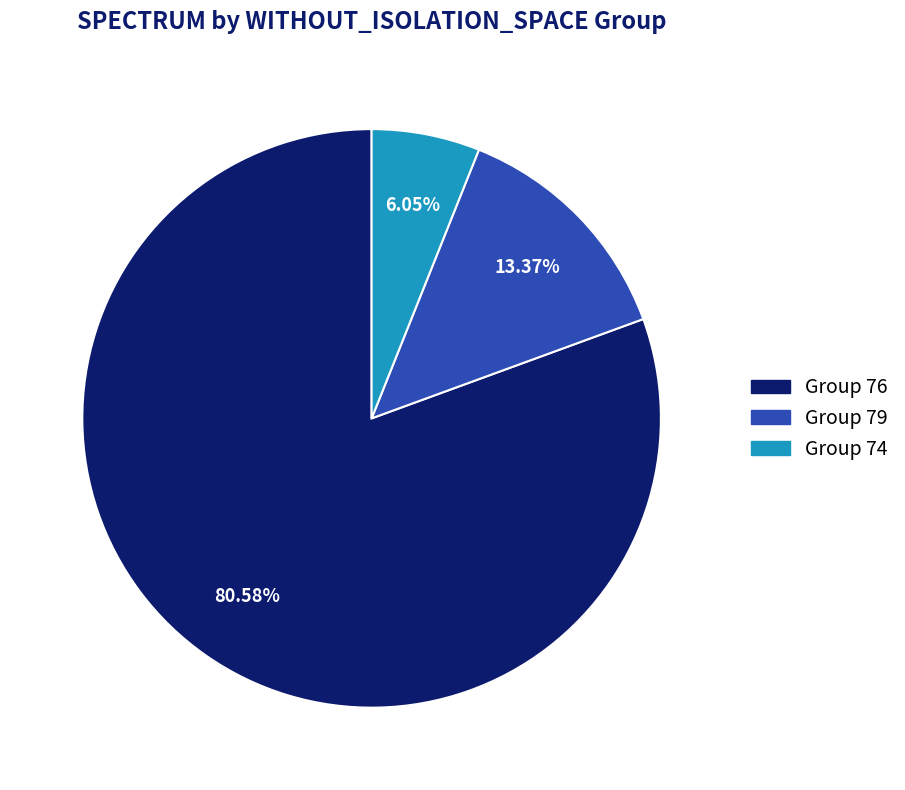

Is there any slice that represents more than half of the pie?

Yes